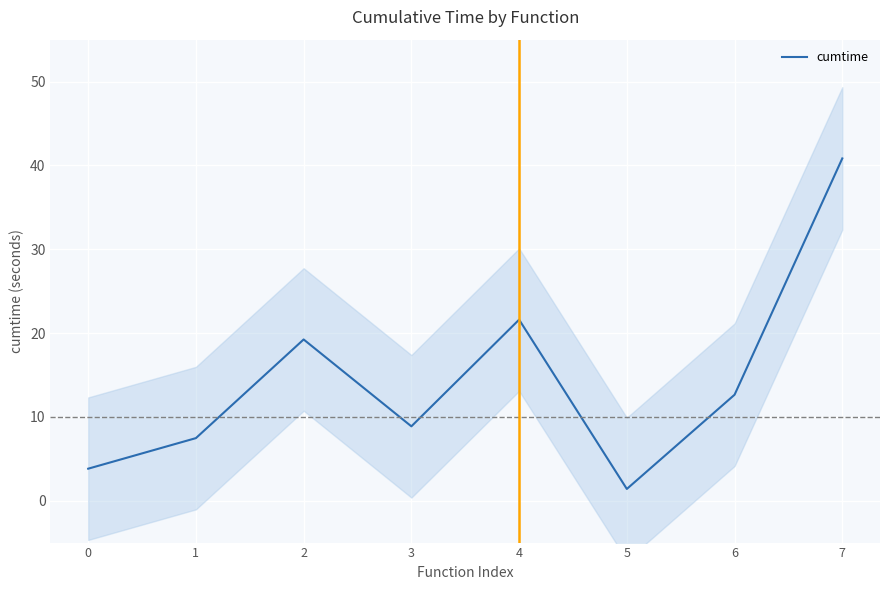

What is the value of the 6th point from the left?

1.4